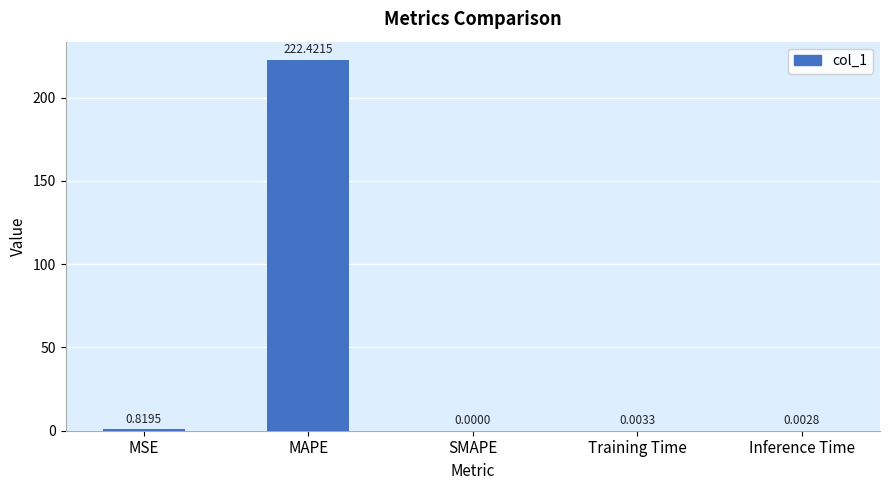

How many positive values are there?

4